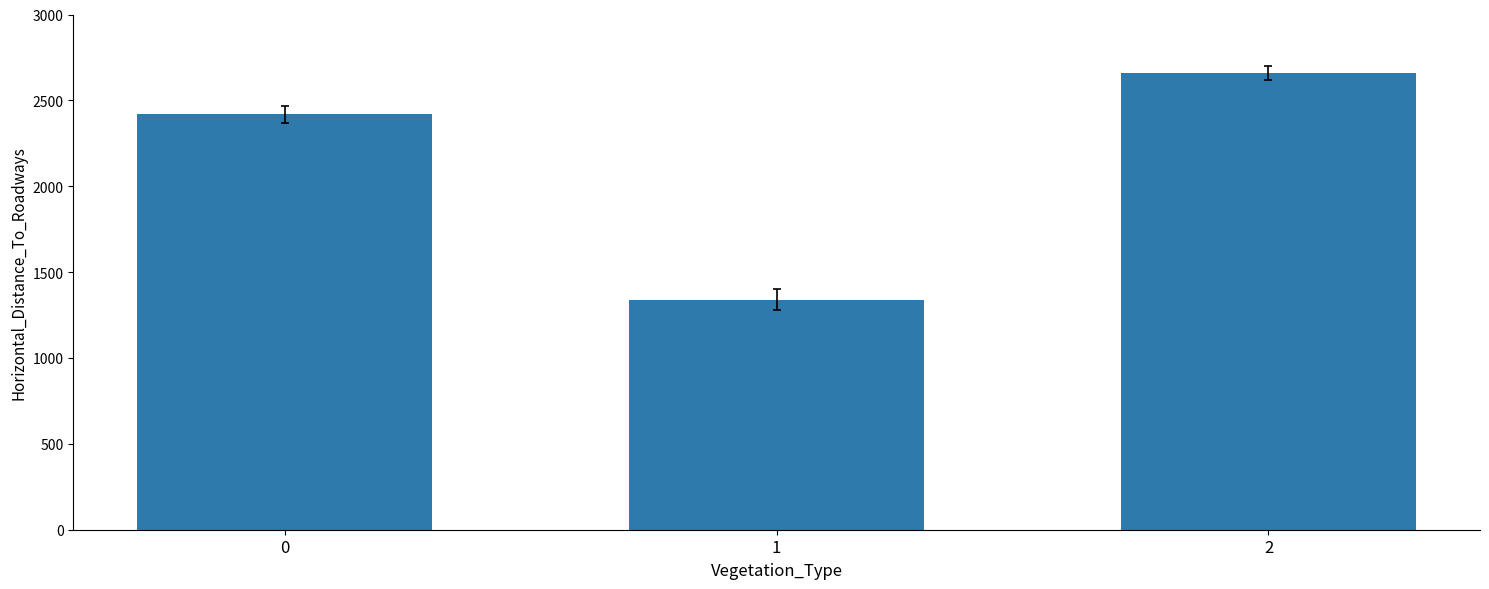

What is the greatest value displayed?

2660